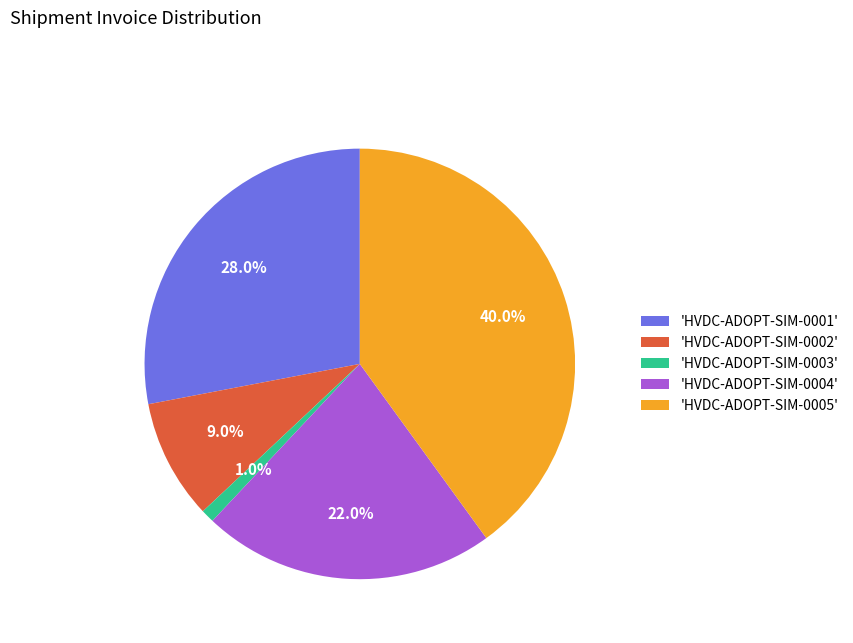

To the nearest percent, what is the difference between the largest and smallest slice percentages?

39%